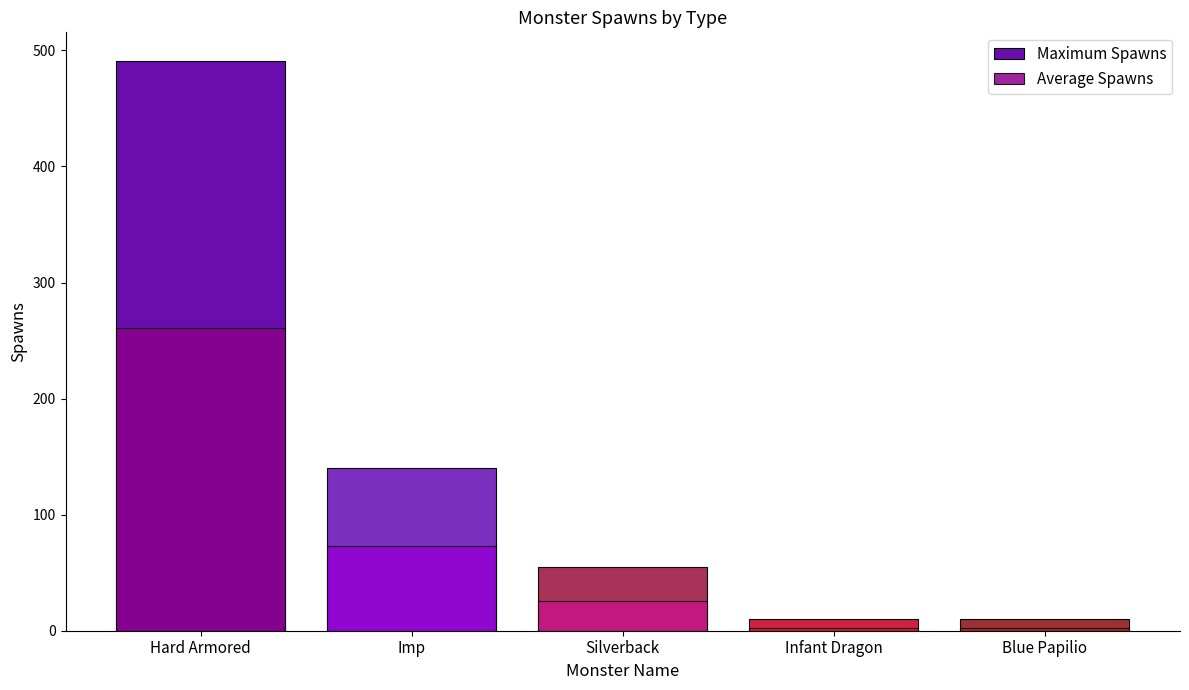

What is the spread (max minus min) of values at Silverback?

29.3